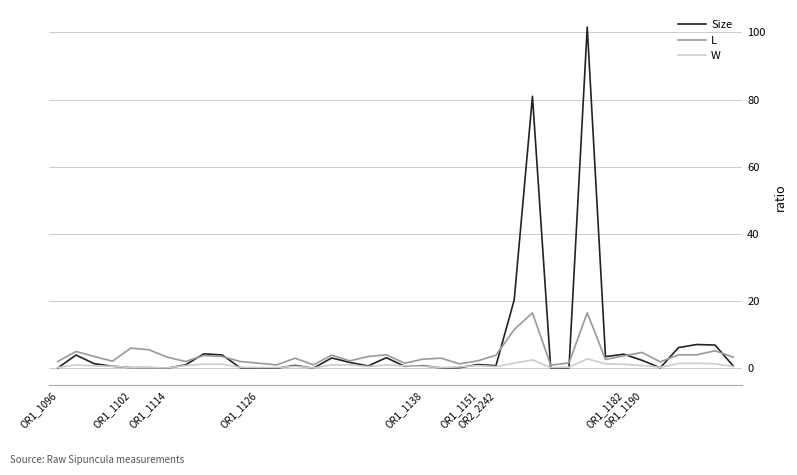

Which series has the widest spread of values?

Size